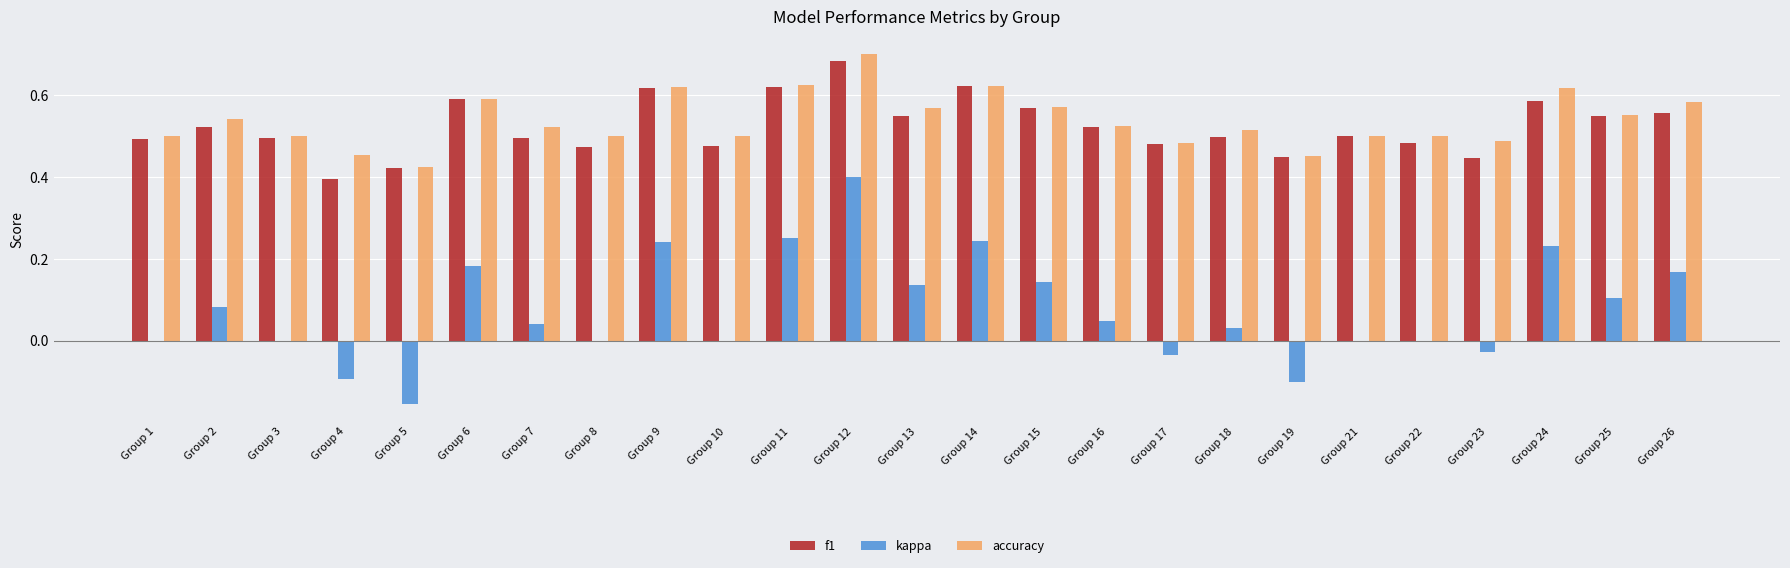

Which series changed the most between Group 19 and Group 21?

kappa